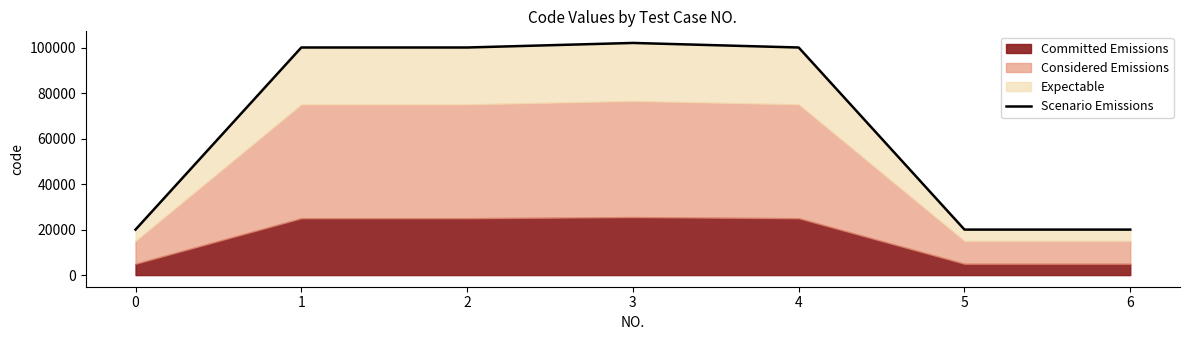

What is the difference between the values at 2 and 6?

80004